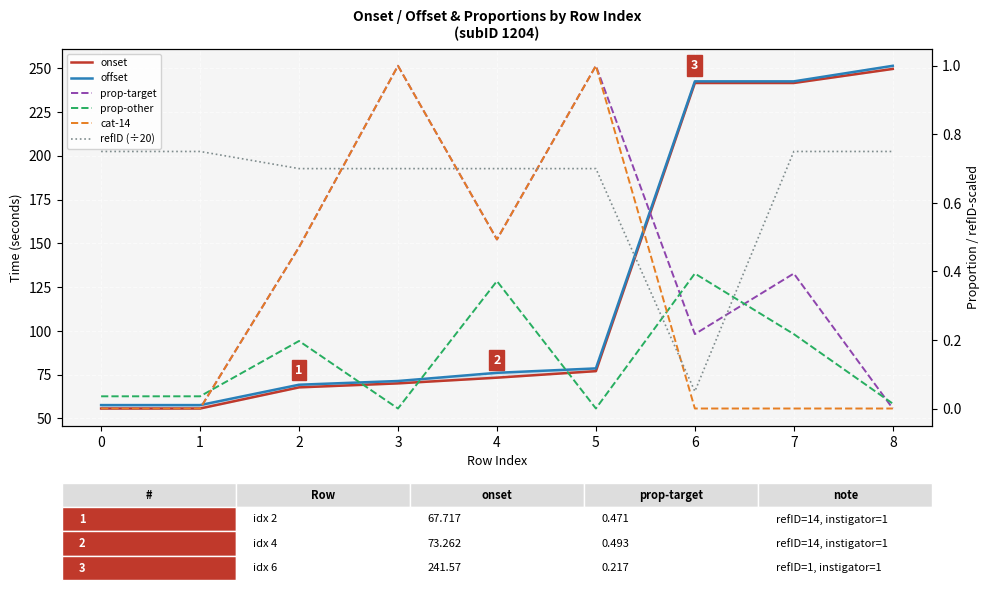

What is the spread (max minus min) of values at 2?

69.0